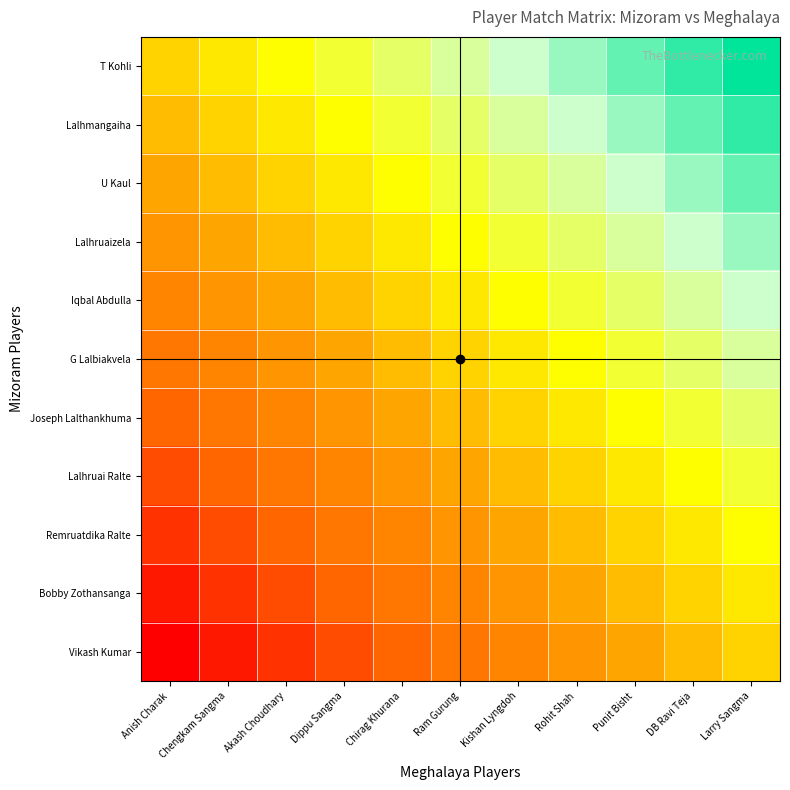

What is the maximum value shown in the chart?

1.0